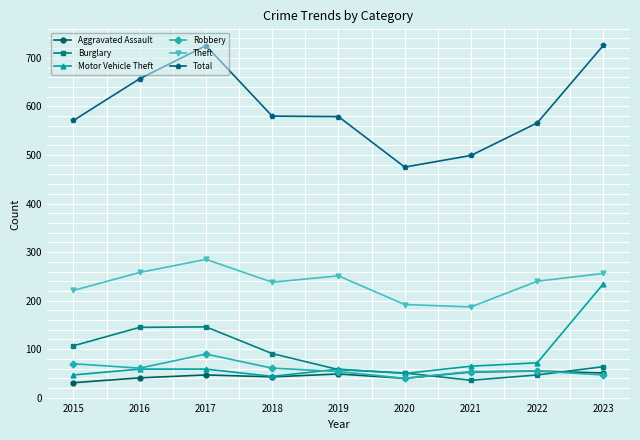

At which label does Total reach its minimum?

2020